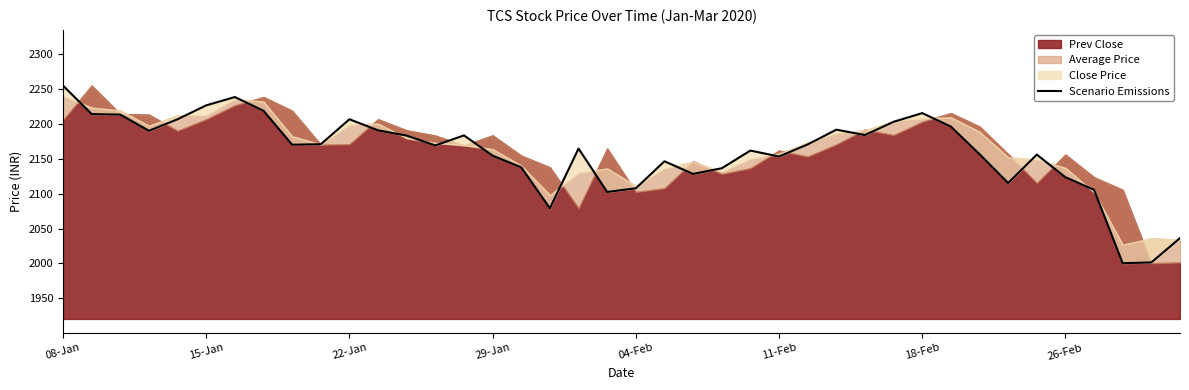

Approximately how many times larger is the value at 26 compared to 14?

1.0